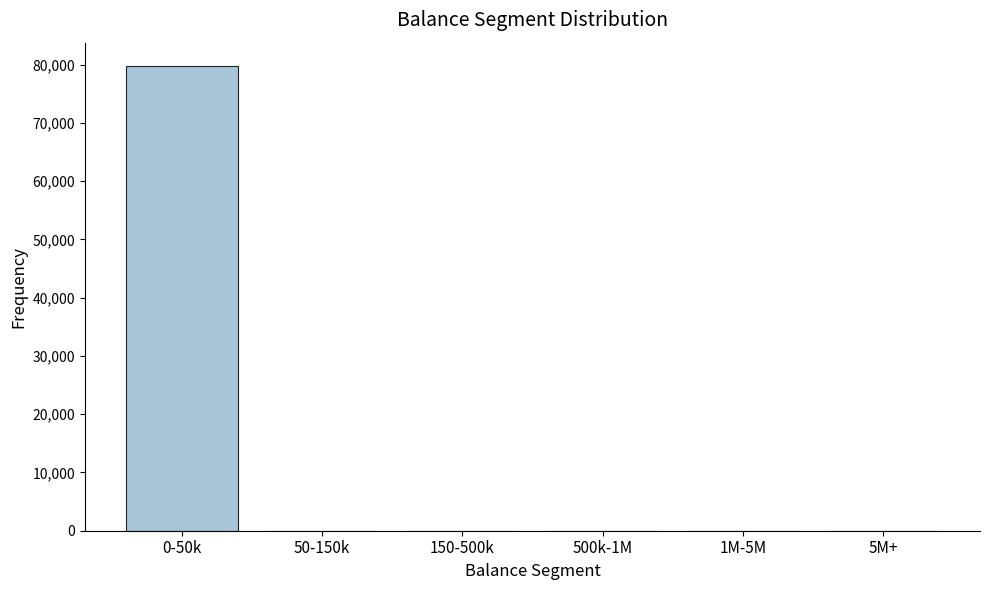

Reading left to right, transcribe all the data shown in this chart.

0-50k=79800	50-150k=0	150-500k=0	500k-1M=0	1M-5M=0	5M+=0